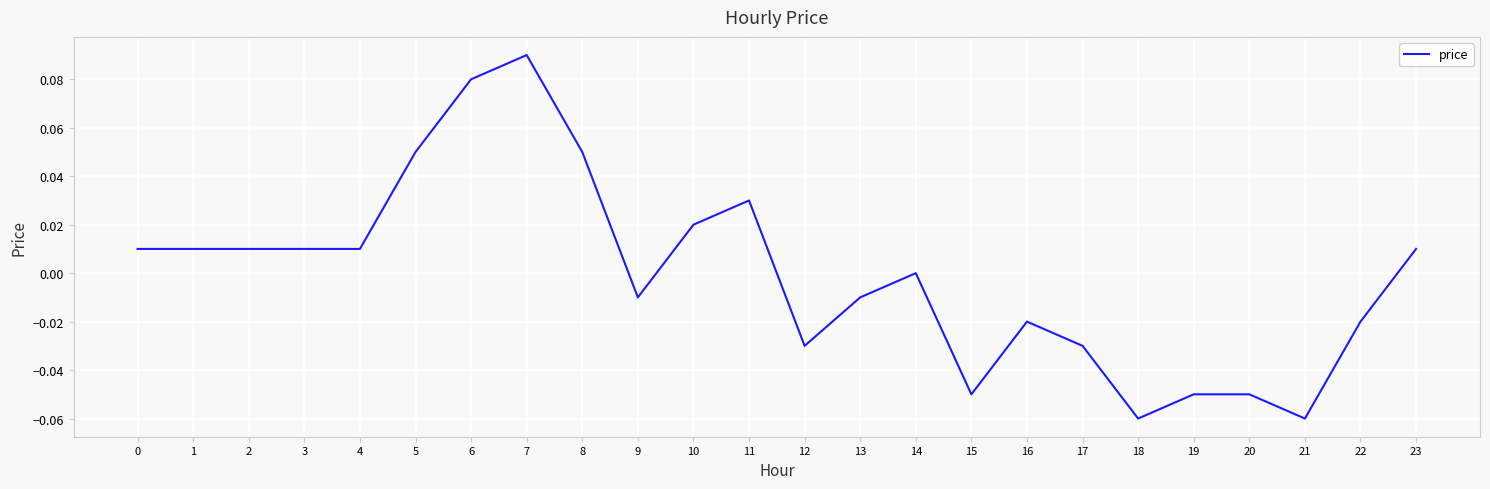

Between 8 and 2, which is larger?

8